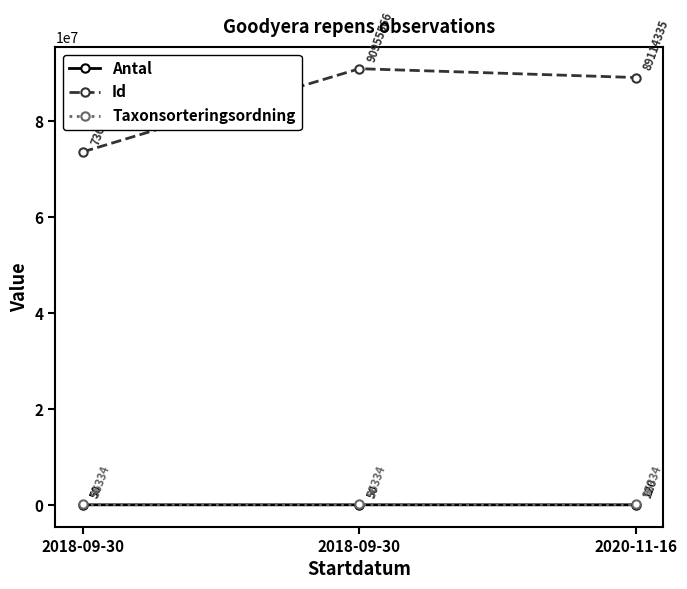

What is the difference between the Id values at 2018-09-30 and 2020-11-16?

1841231